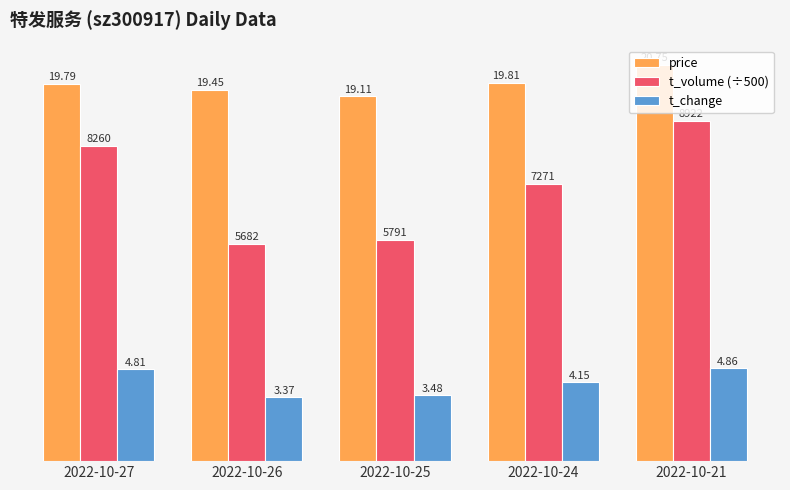

At which category is the sum across all series the highest?

2022-10-21